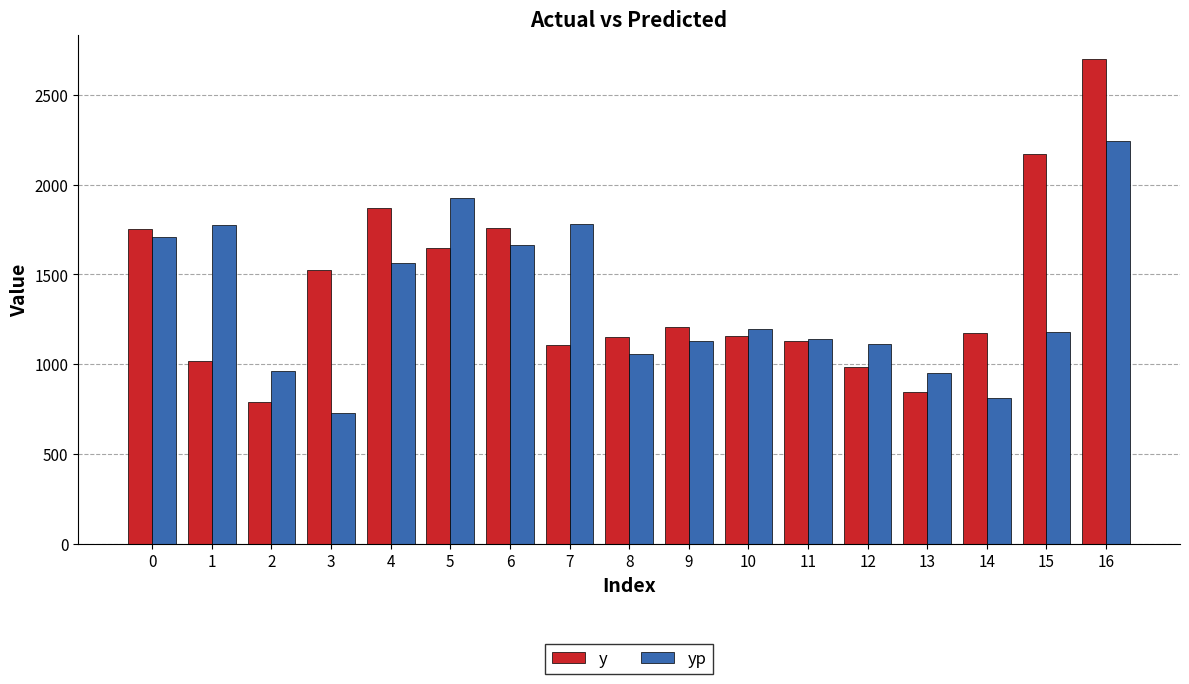

At how many categories does at least one series exceed 1670?

8